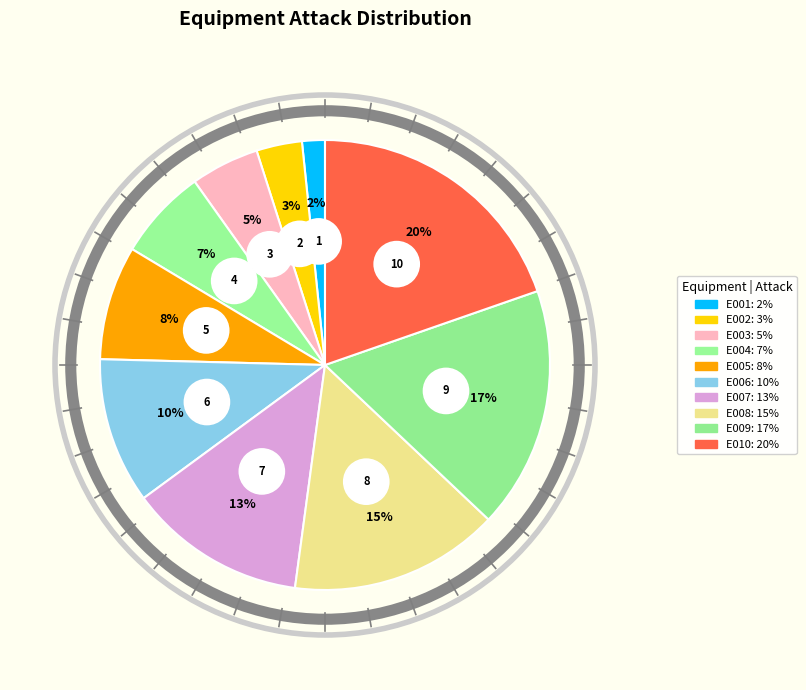

What is the ratio of the value at E009 to the value at E006?

1.7